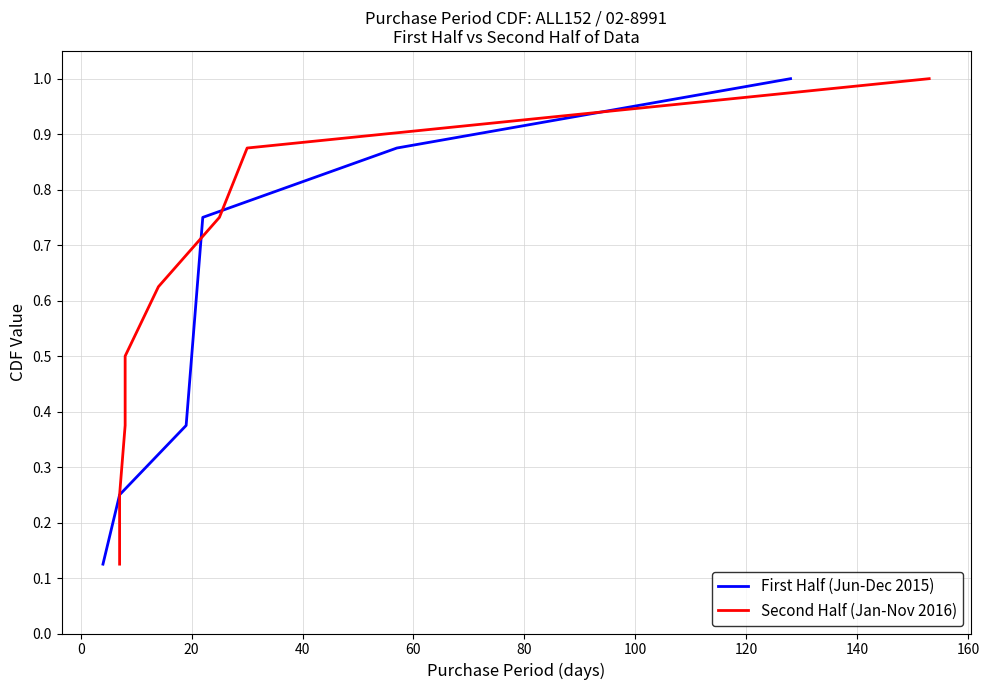

What is the maximum value for First Half (Jun-Dec 2015)?

1.0